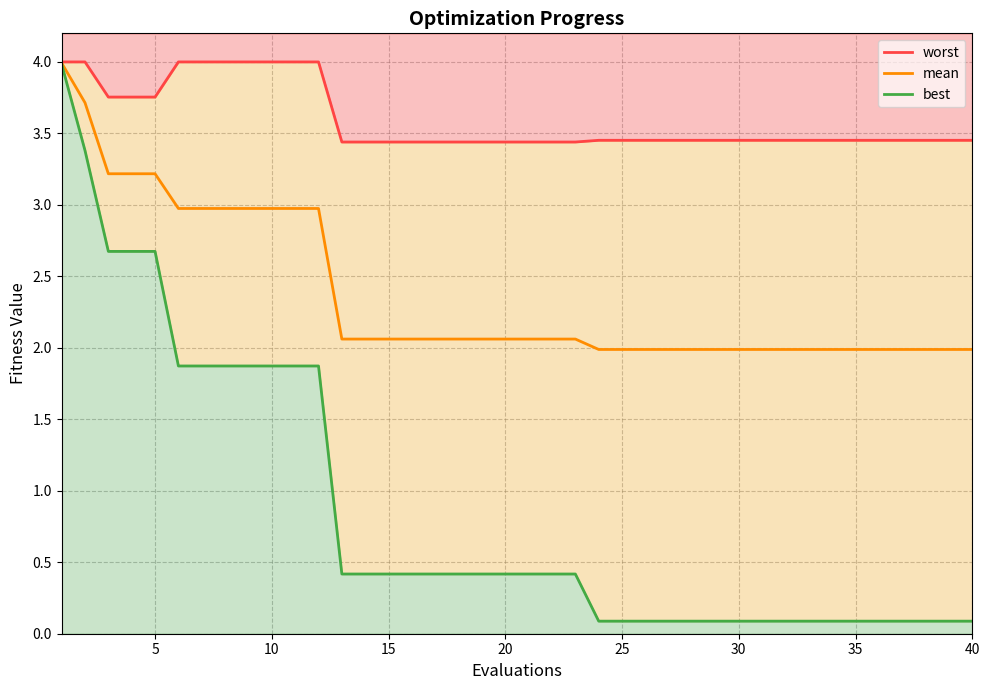

True or false: best has more than 0 interior local peaks.

False